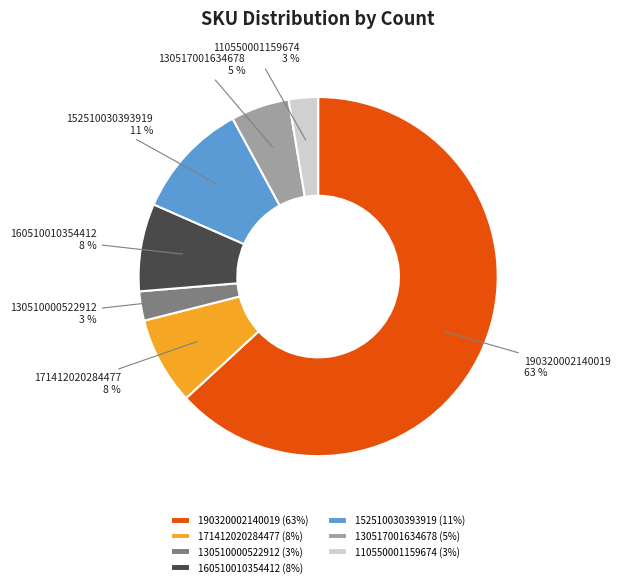

Which category has the biggest portion of the pie?

190320002140019 (63%)